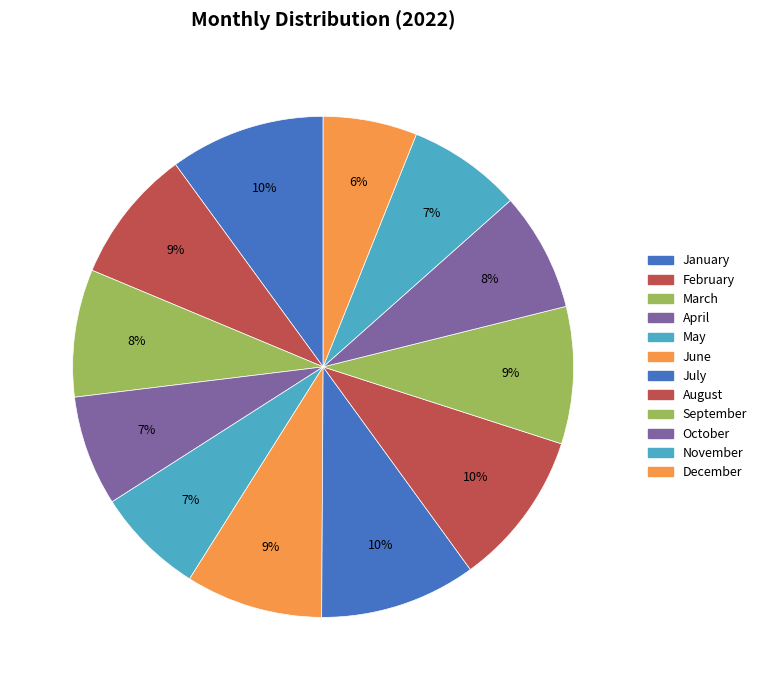

What percentage is NOT represented by September?

91.1%